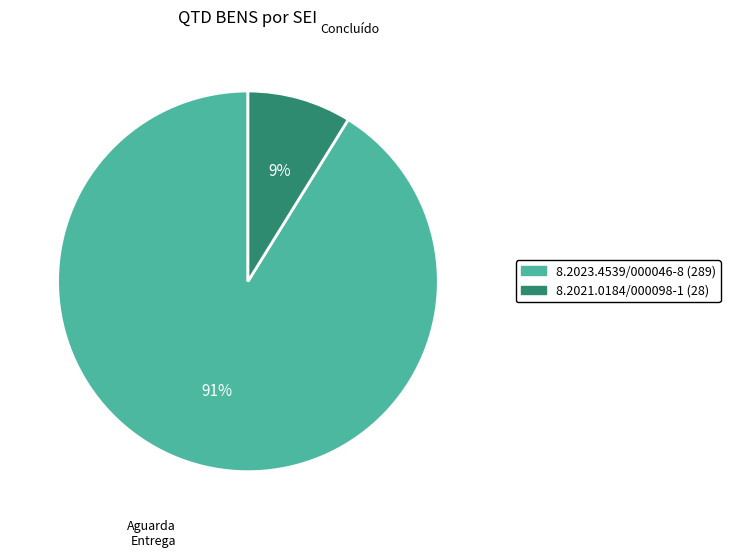

What is the majority slice?

8.2023.4539/000046-8